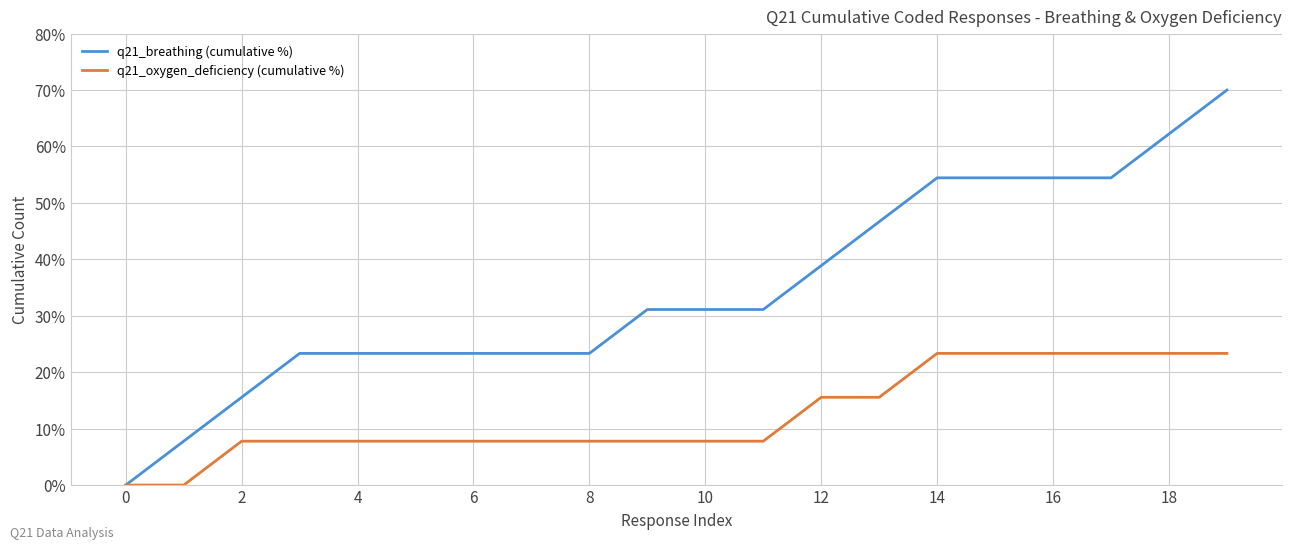

Rank the series by their maximum value, from lowest to highest.

q21_oxygen_deficiency (cumulative %), q21_breathing (cumulative %)